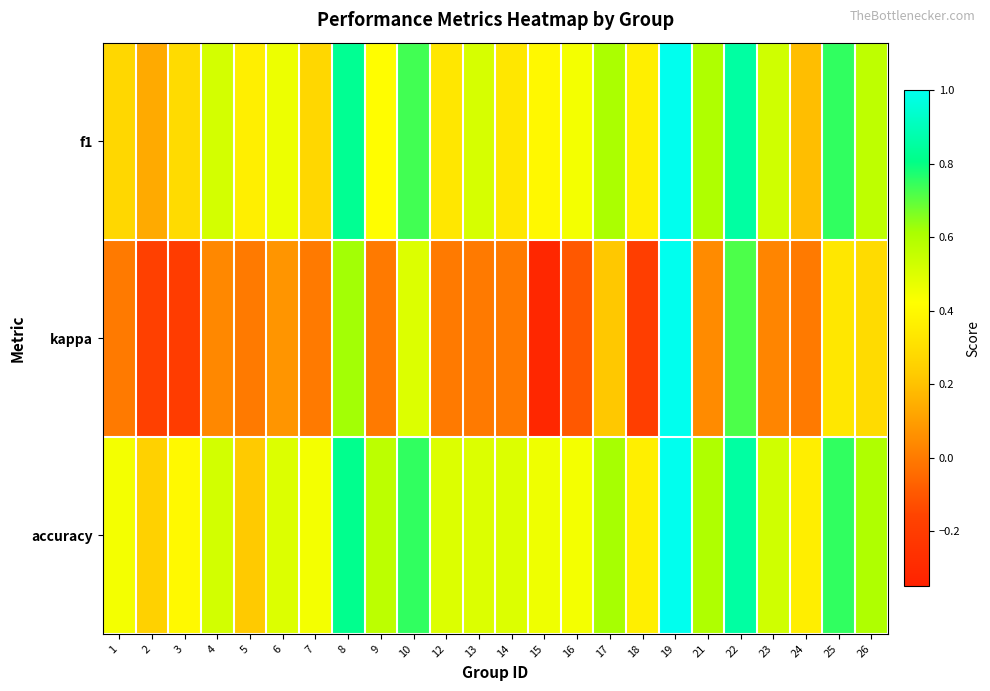

How many distinct data groups are displayed?

3